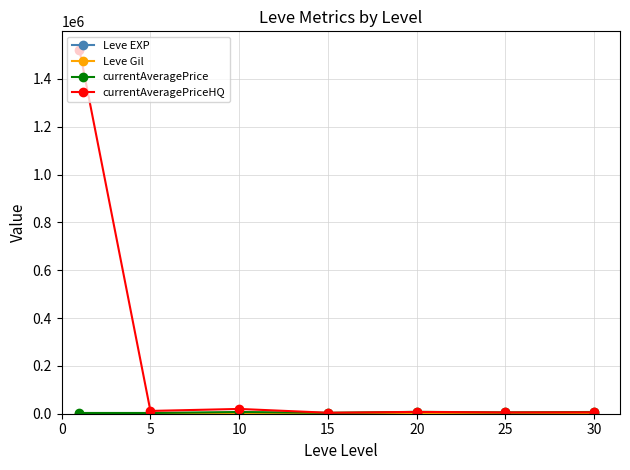

What is the maximum value shown in the chart?

1522507.8